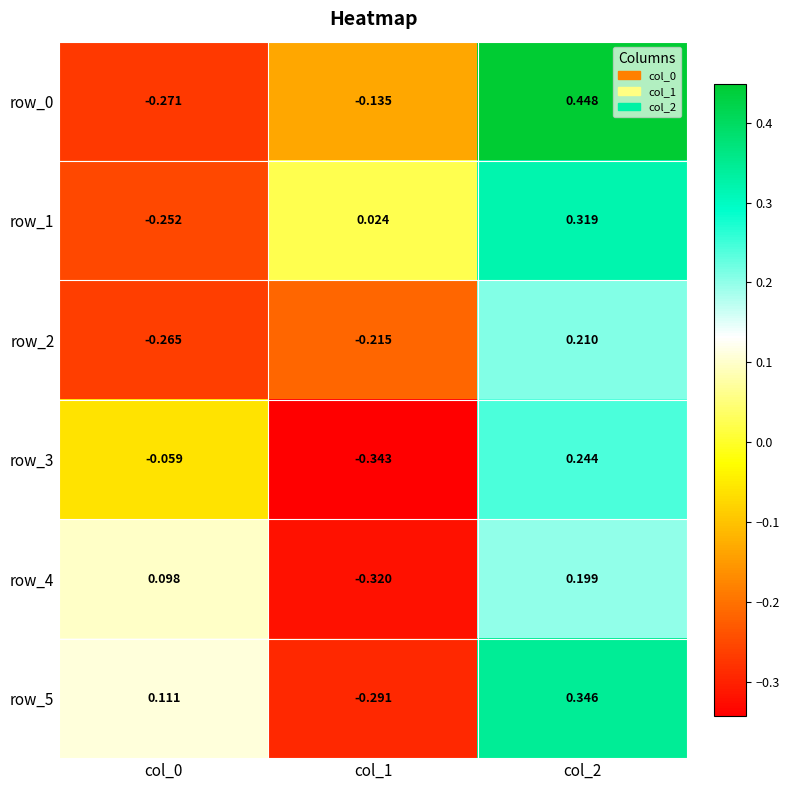

Is the value of row_4 at col_0 greater than the value of row_0 at col_1?

Yes